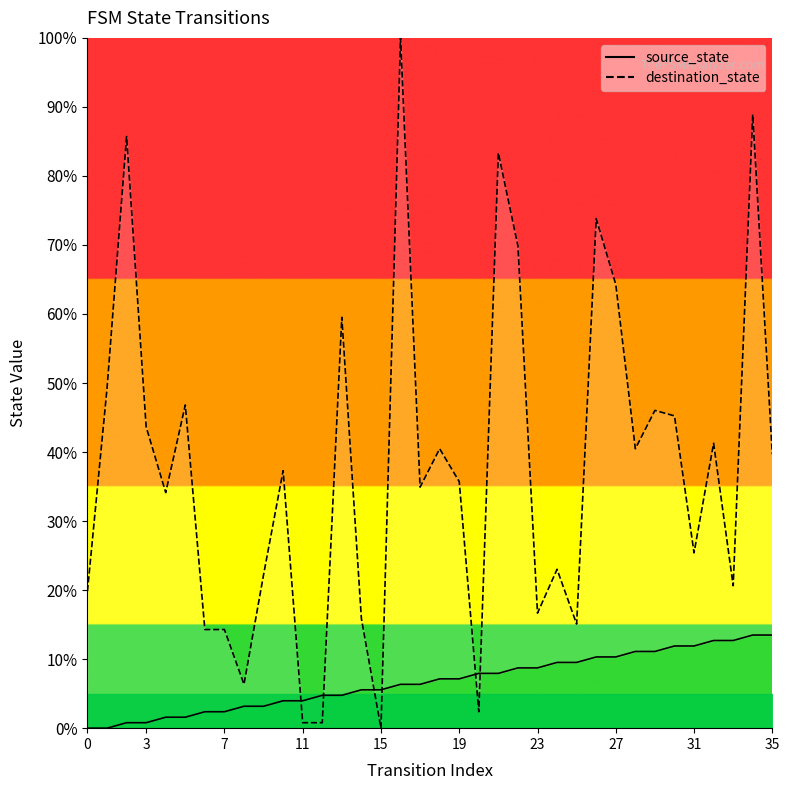

Does the chart have visible grid lines?

No